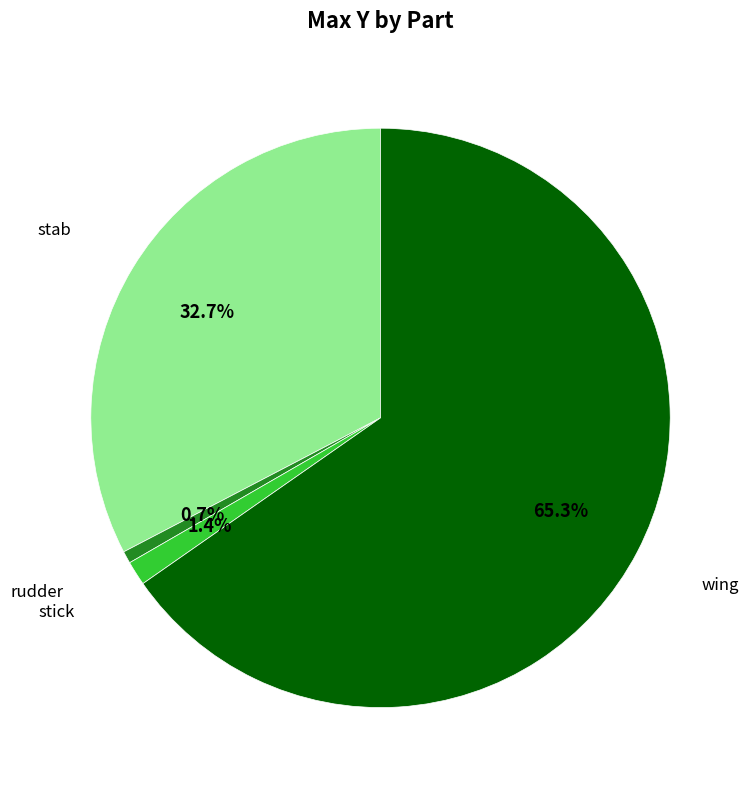

Is there any slice that represents more than half of the pie?

Yes